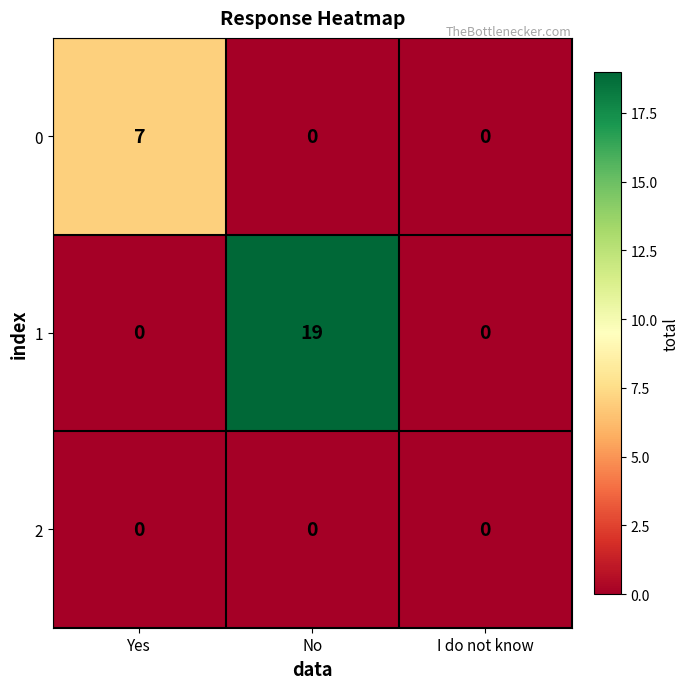

Is it true that 2 equals 0 at I do not know?

True